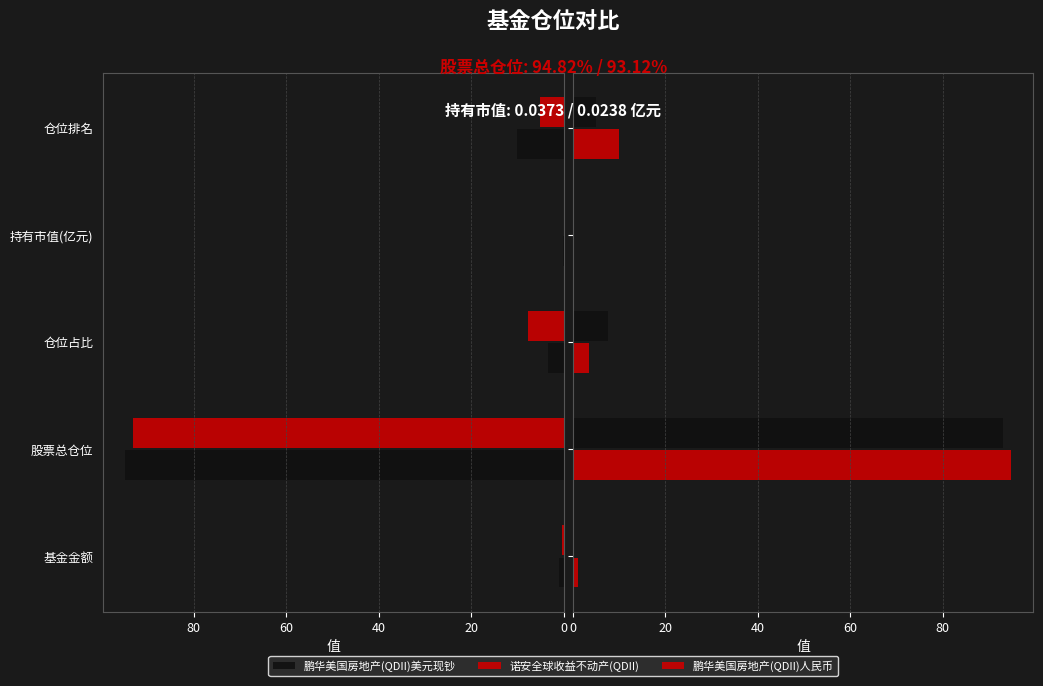

At how many categories does at least one series exceed 29?

1